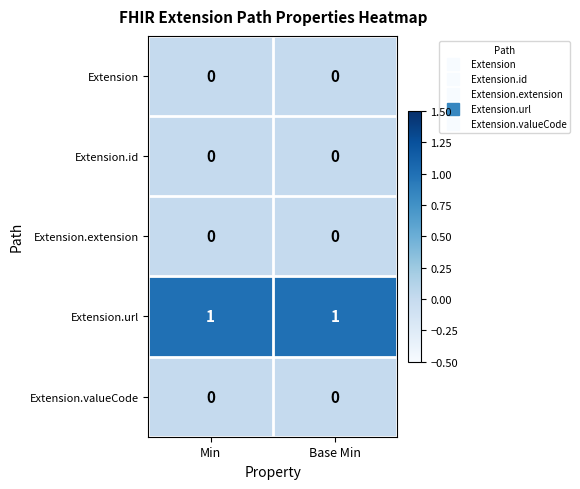

At how many categories does at least one series exceed 0?

2